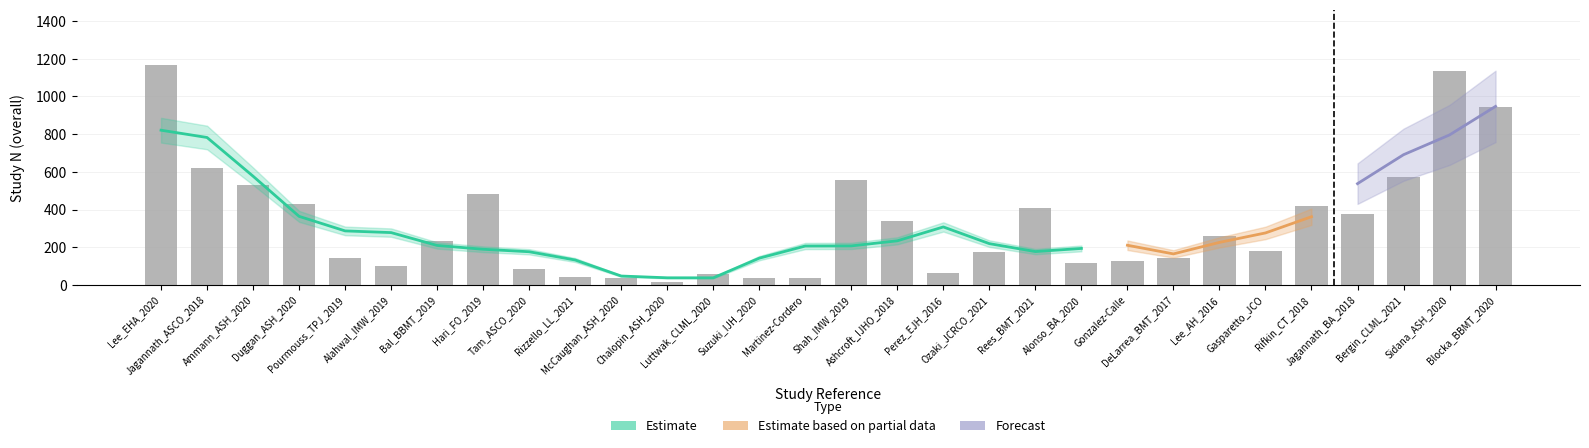

Between Ashcroft_IJHO_2018 and Alonso_BA_2020, which is larger?

Ashcroft_IJHO_2018